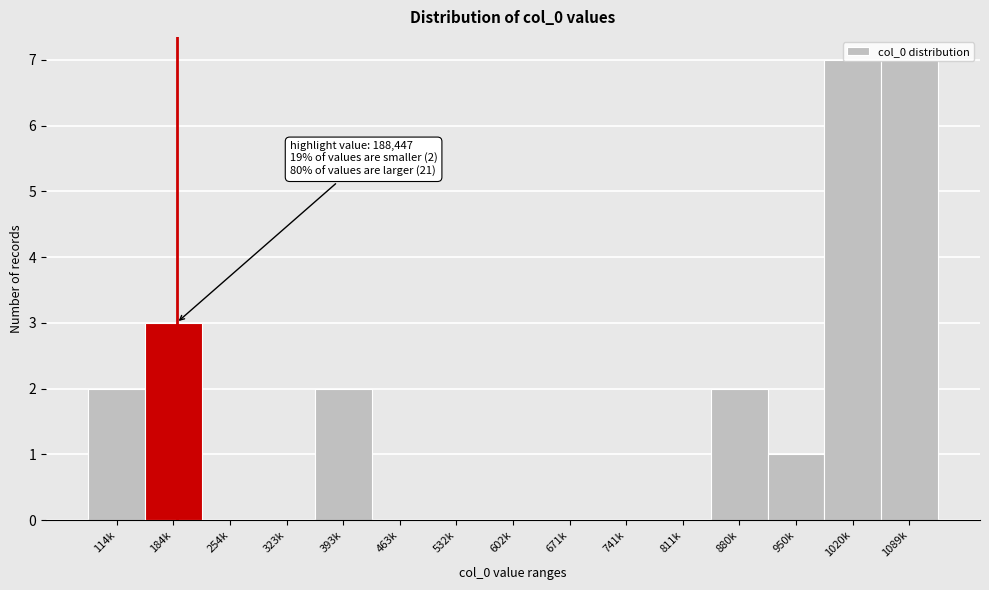

Which has a higher value, 184k or 532k?

184k